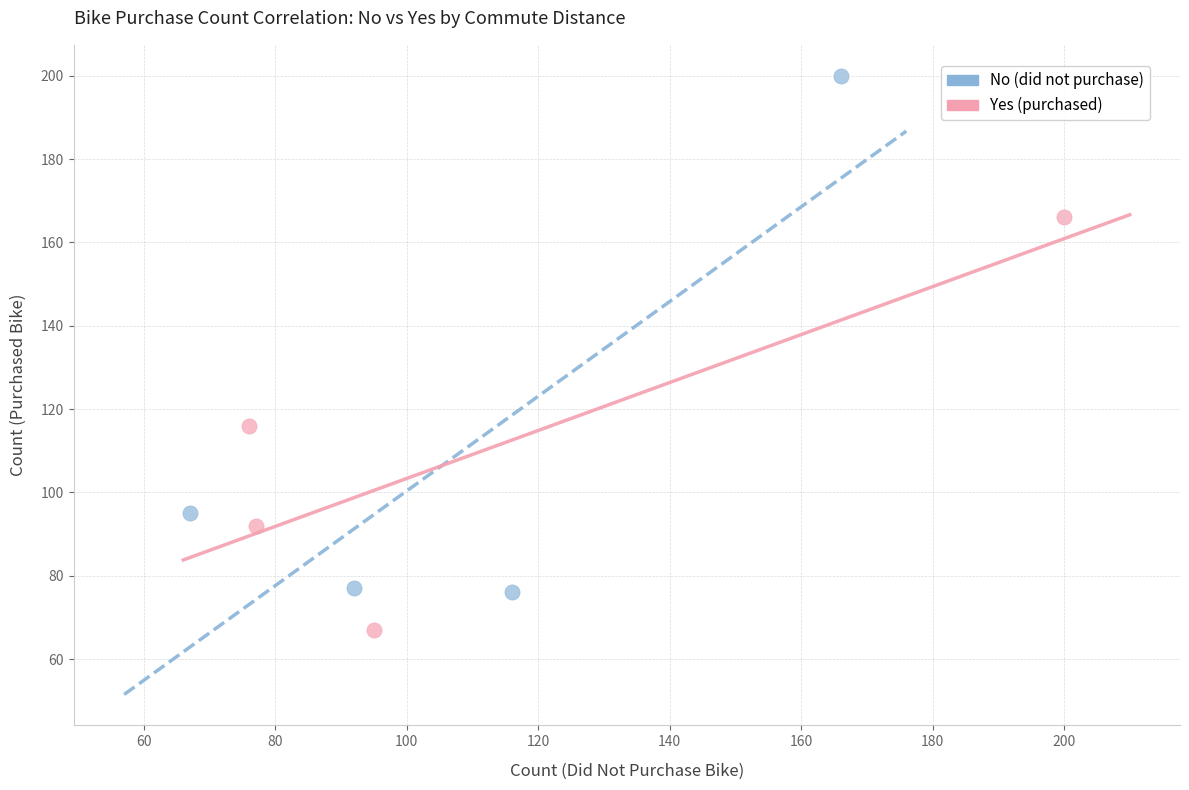

Which series reaches the minimum Y coordinate?

Yes (purchased)